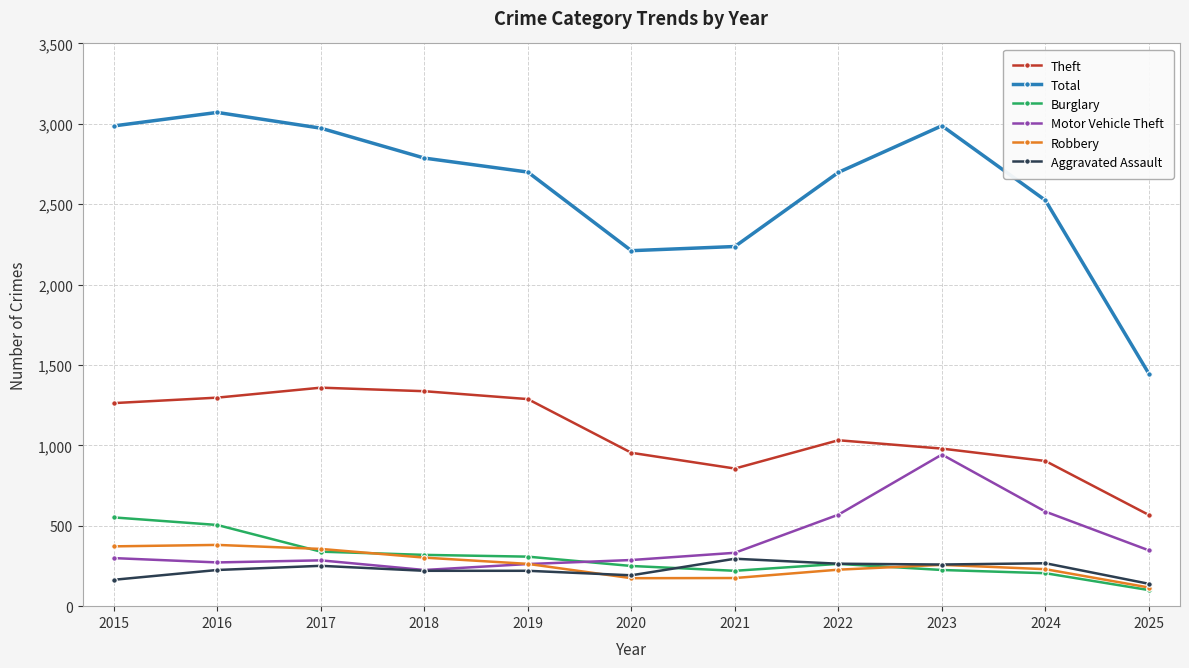

After their last crossing, which series has the higher values: Motor Vehicle Theft or Robbery?

Motor Vehicle Theft